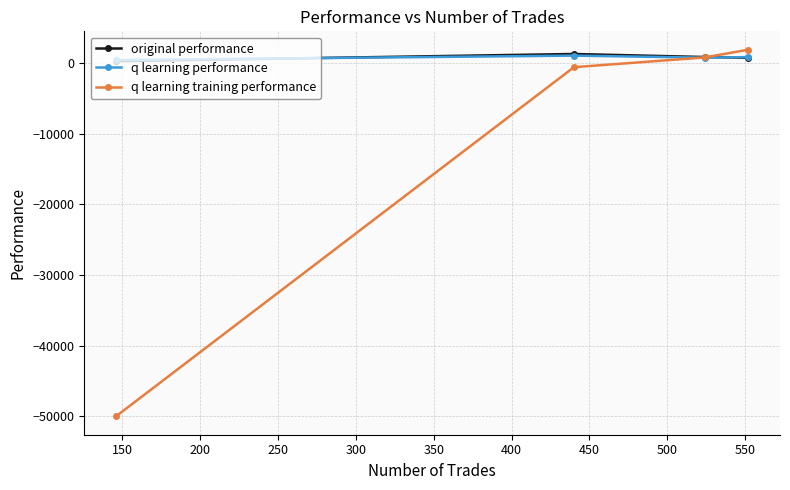

What is the difference between the maximum and minimum values in the original performance series?

1021.3